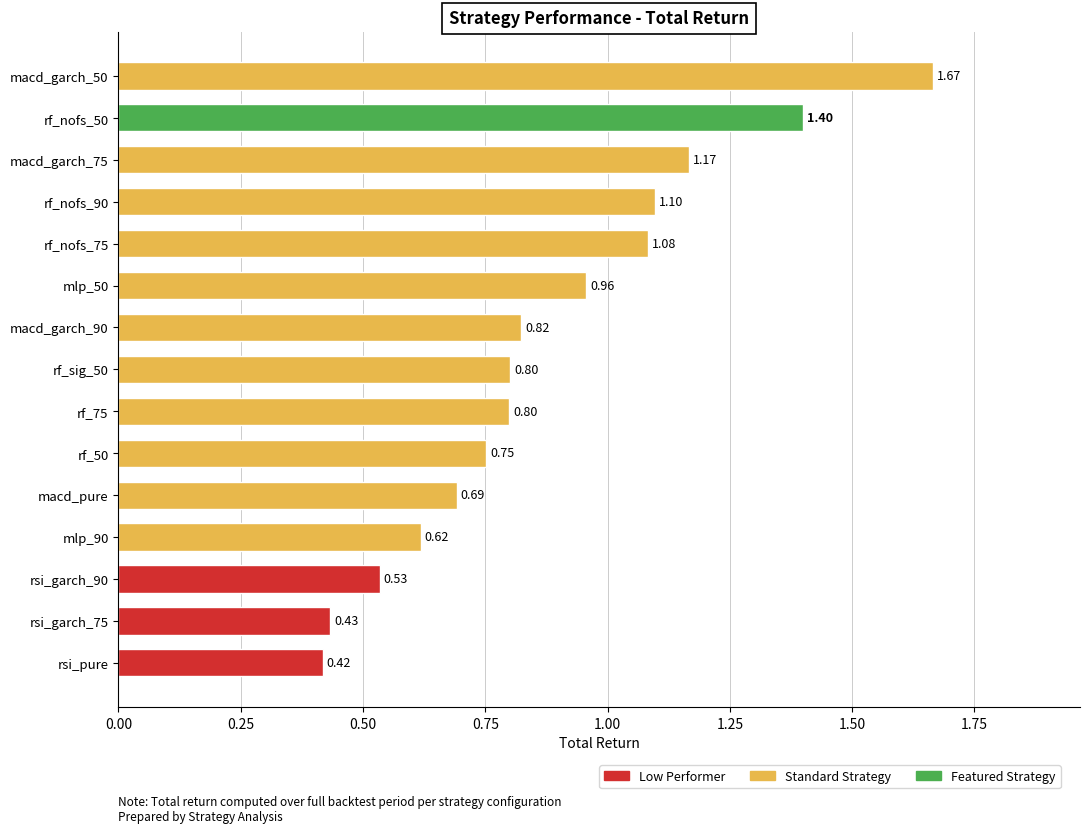

Between rf_nofs_75 and macd_garch_75, which is larger?

macd_garch_75